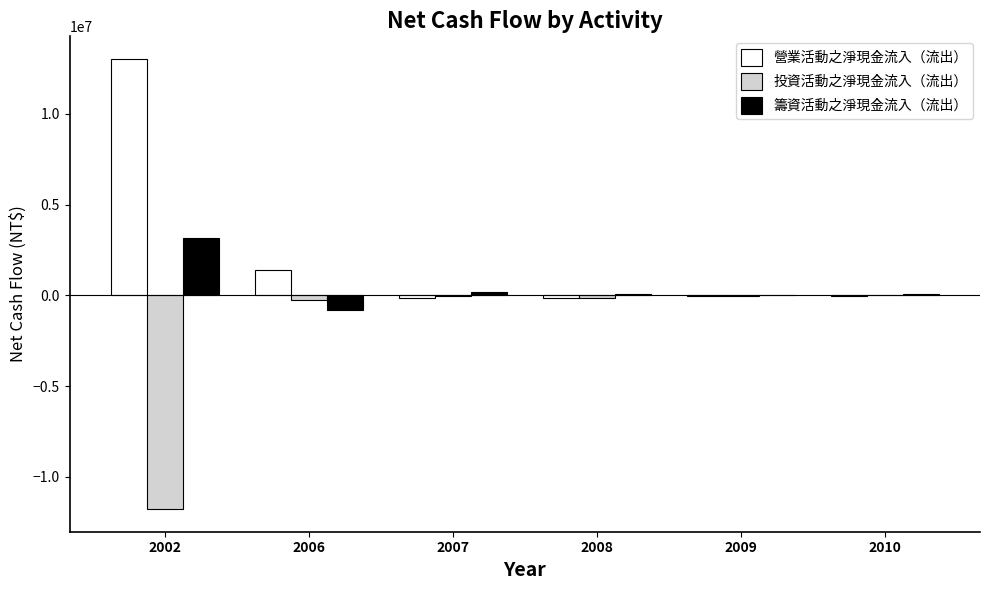

What is the maximum value for 營業活動之淨現金流入（流出）?

13029996